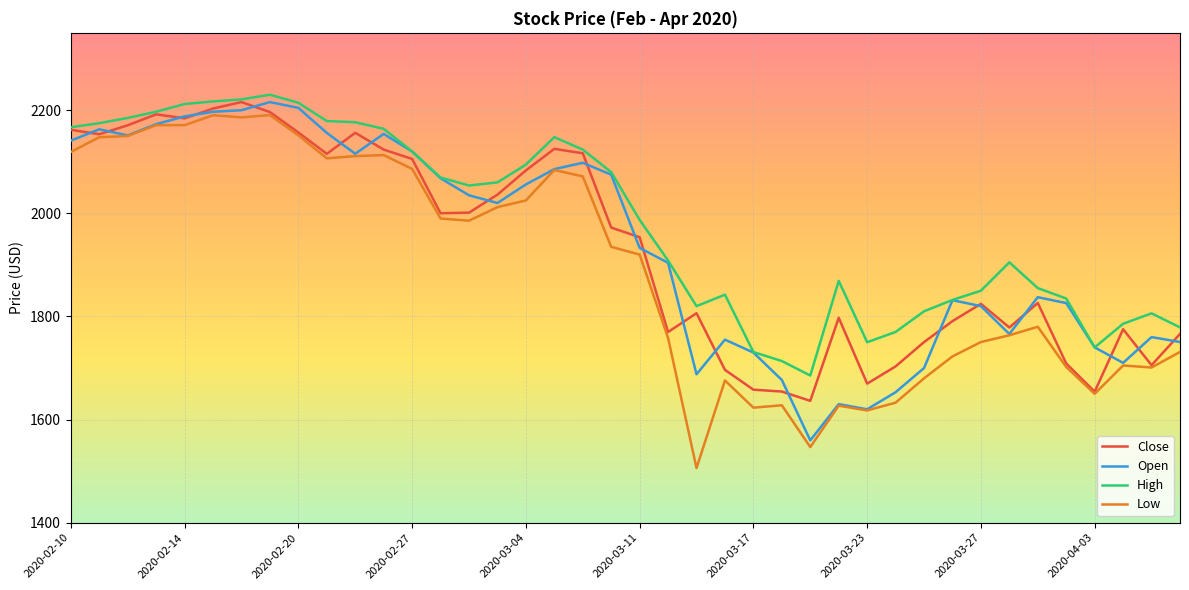

Does the chart display data point markers on the line(s)?

No